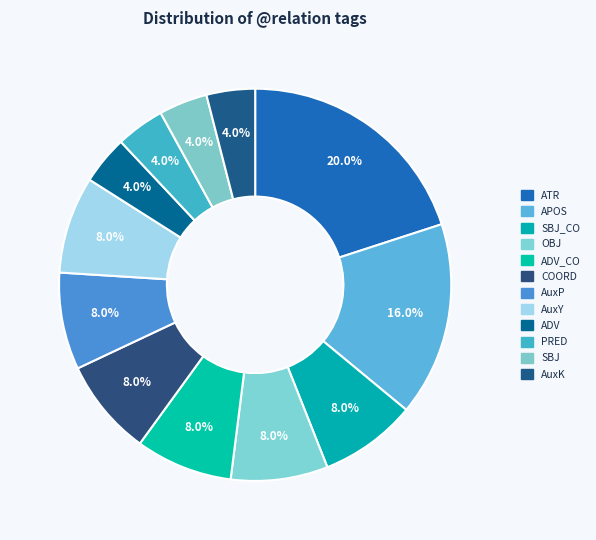

What is the largest slice in the pie chart?

ATR